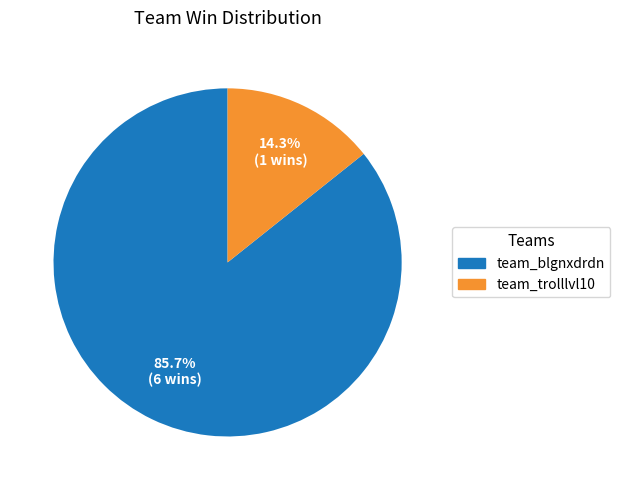

Which slice is the smallest?

team_trolllvl10